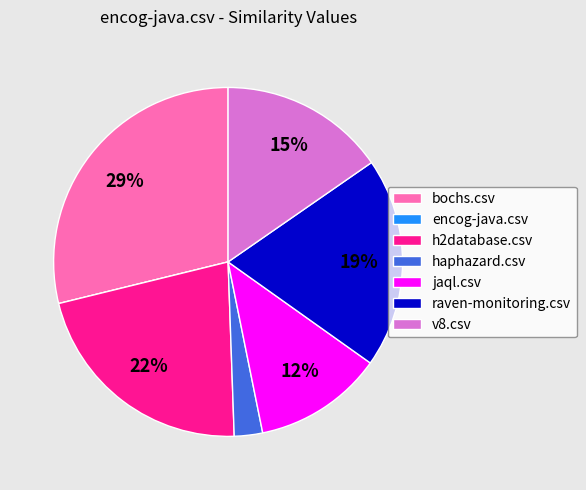

Which category has the biggest portion of the pie?

bochs.csv